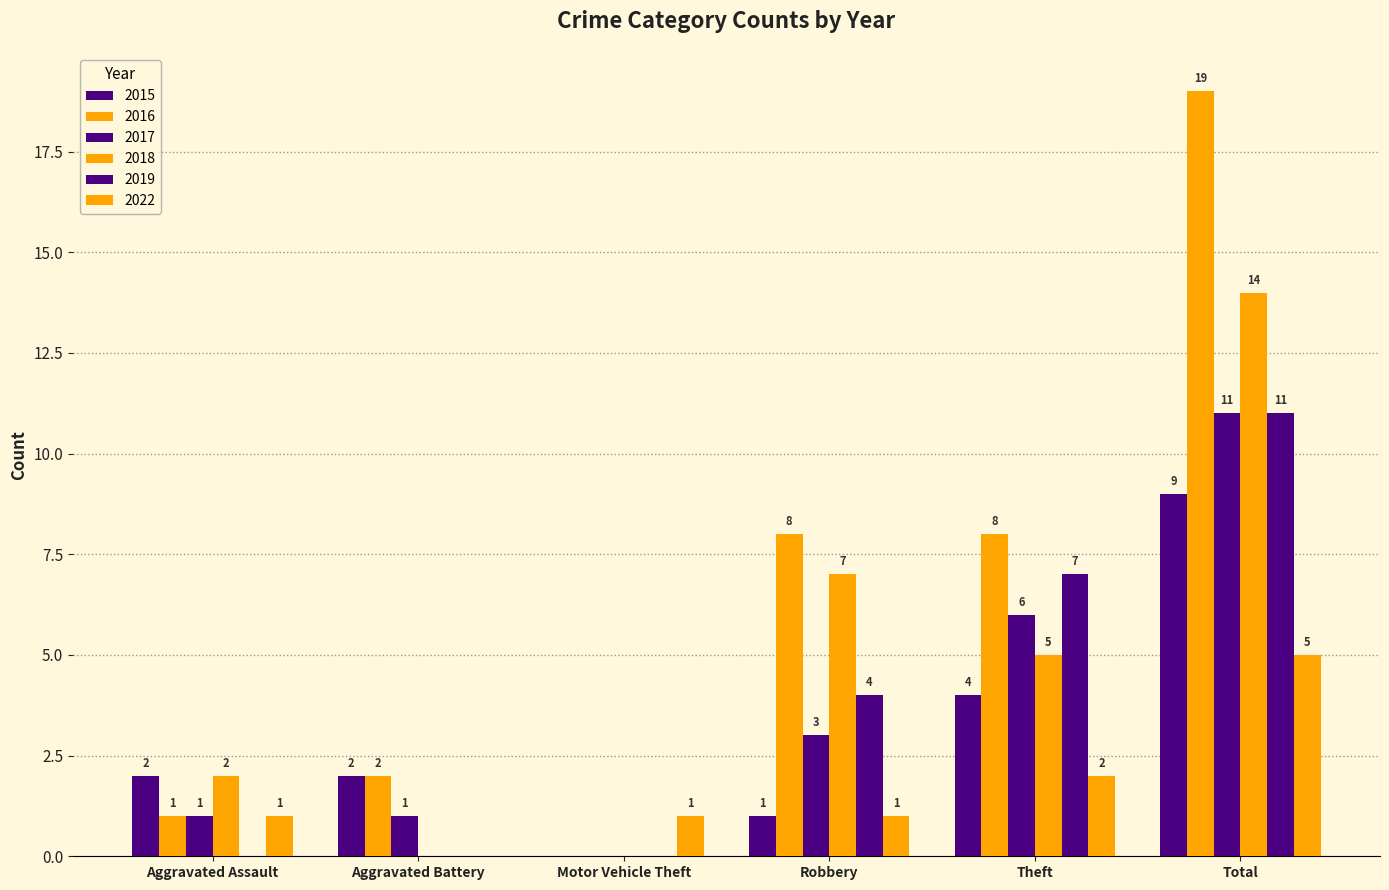

How many positive values does the 2015 series have?

5